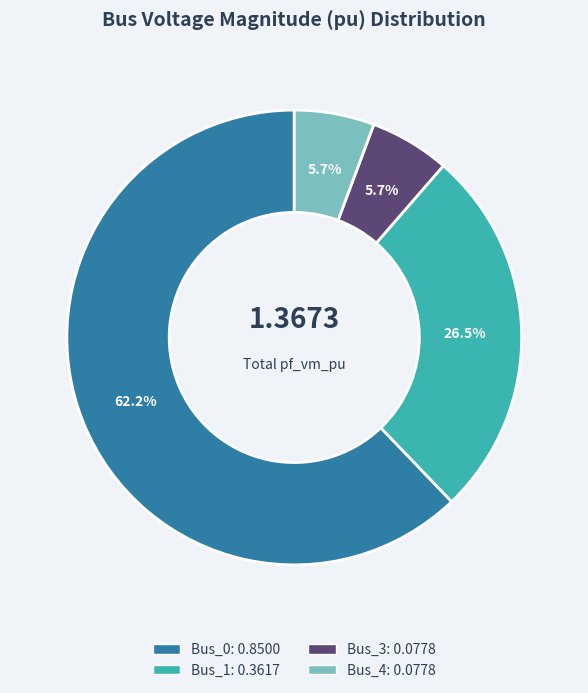

Which category has the biggest portion of the pie?

Bus_0